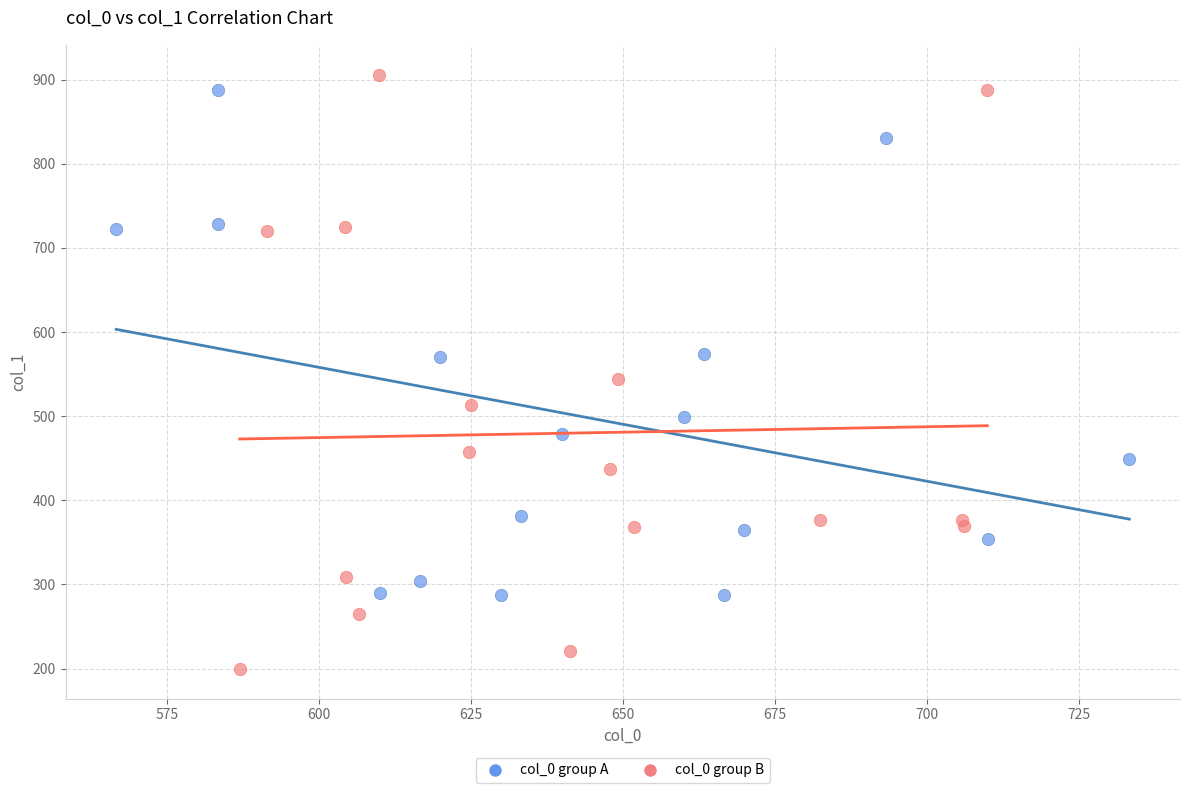

What are all the series names shown in the legend?

col_0 group A, col_0 group B